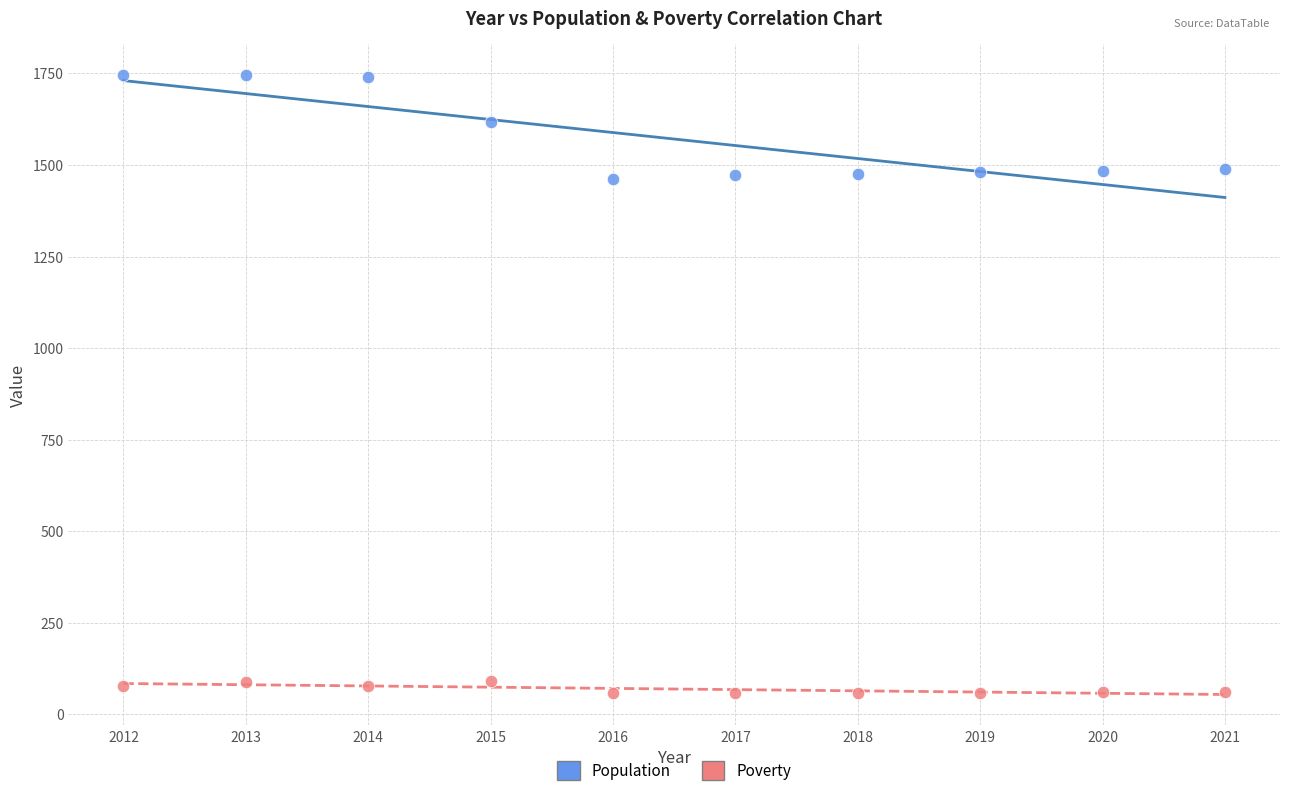

Which series contains the highest Y value?

Population